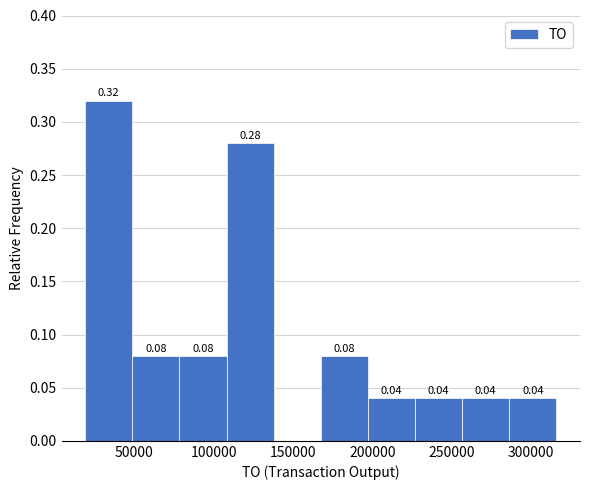

Which range on the x-axis has the tallest bar?

20000 to 50000